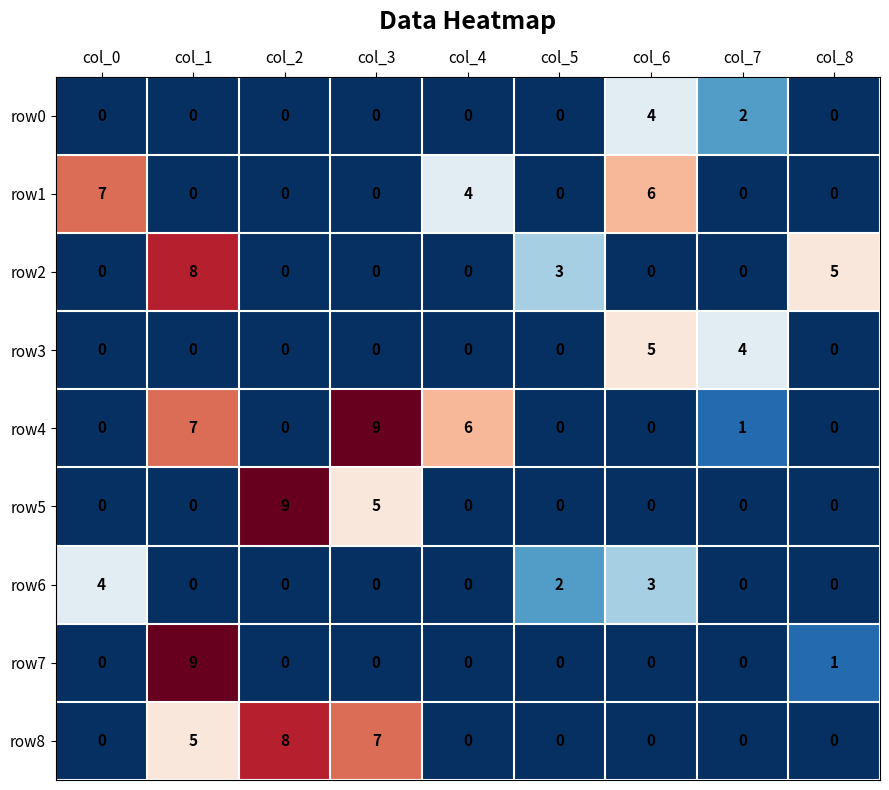

How many values in row4 are above zero?

4